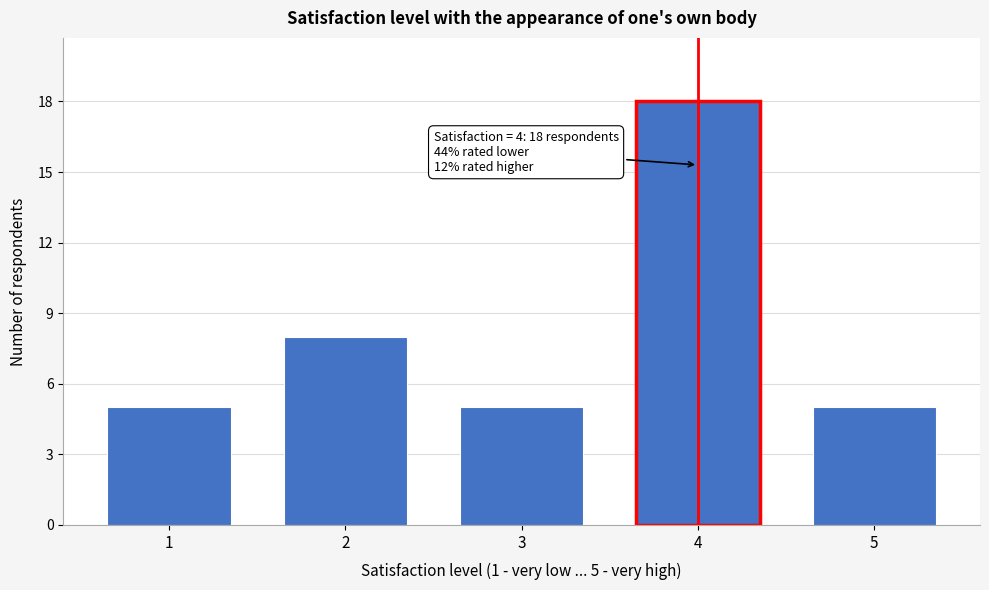

Reading right to left, list all the values displayed in this chart.

5	18	5	8	5